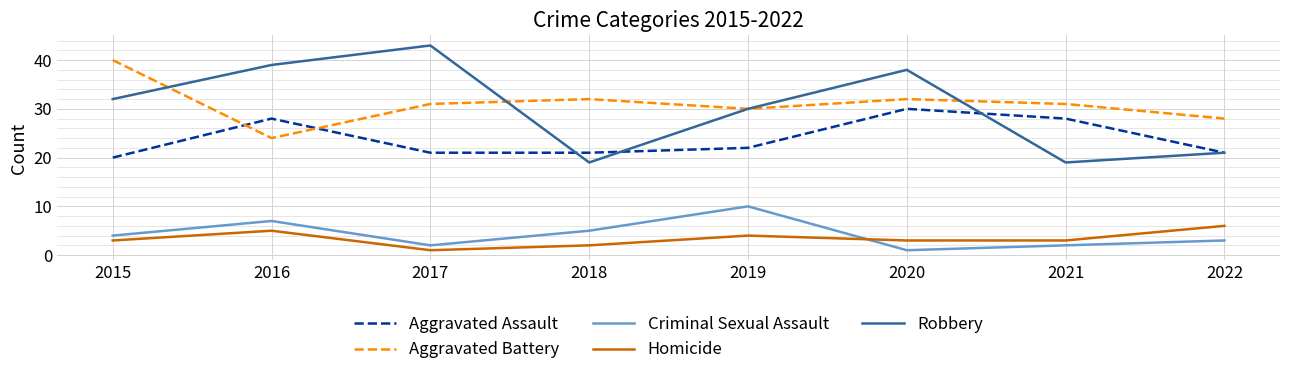

What is the sum of all Criminal Sexual Assault values?

34